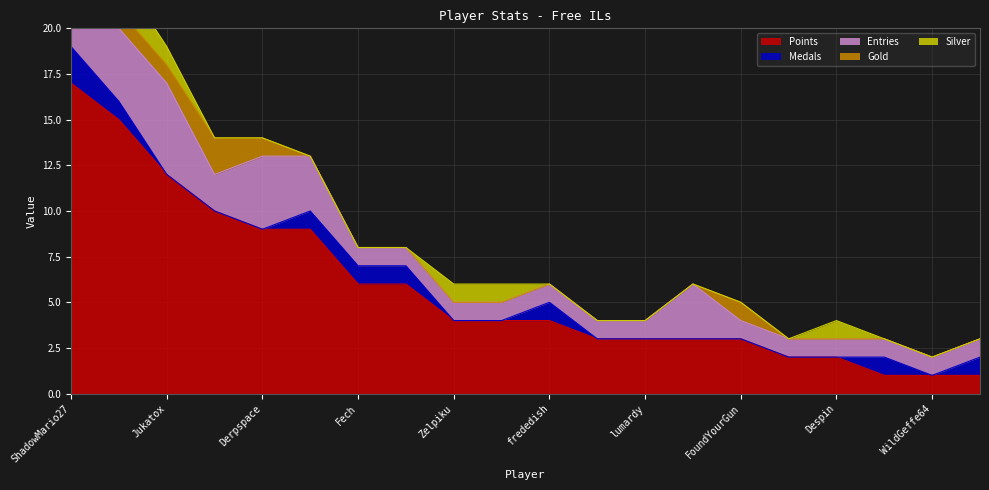

What is the label of the 18th point from the left?

Noki Doki